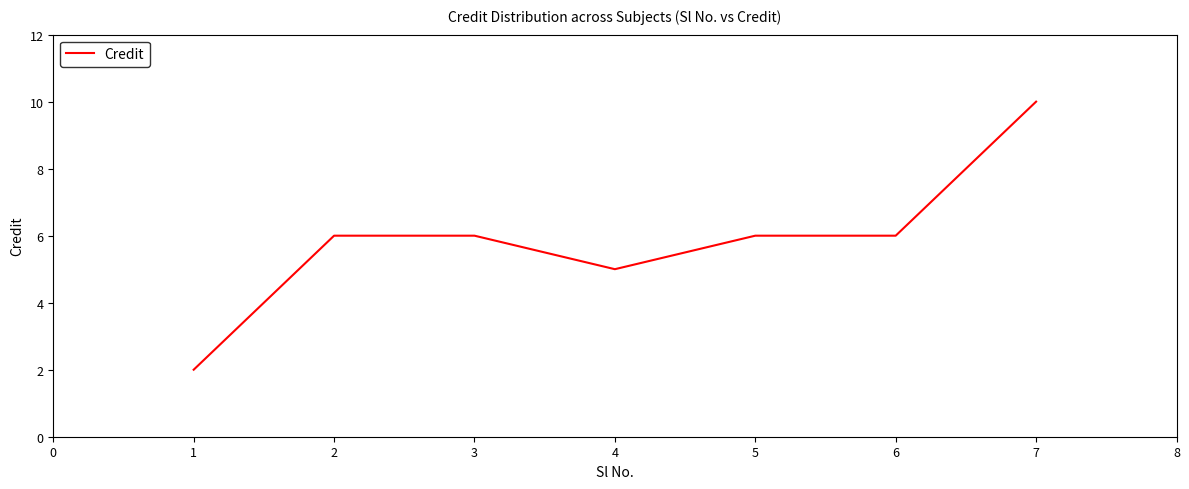

Where is the first local minimum?

4